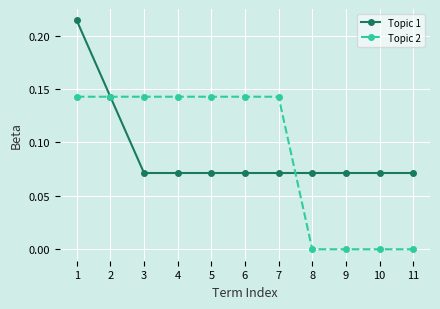

The Topic 2 series shows 0.2 at 1. True or false?

False